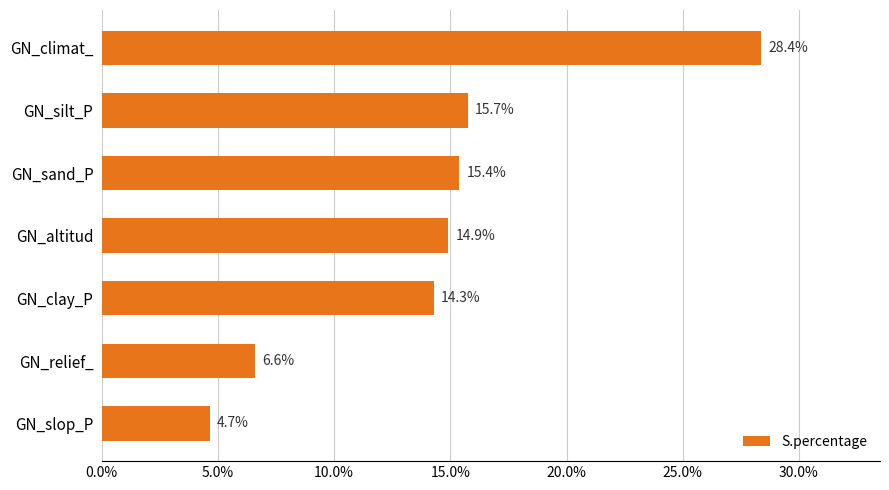

Read the value at GN_relief_.

6.6